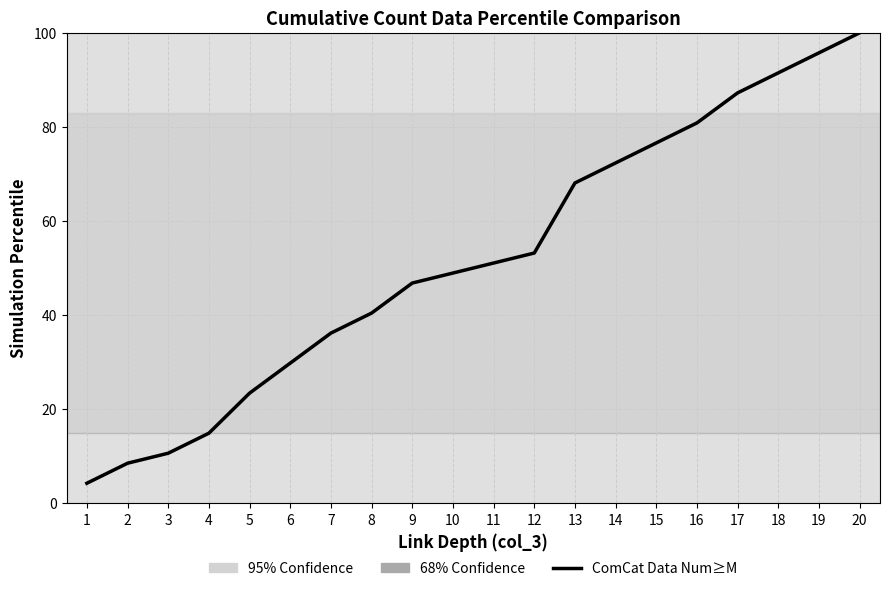

Does the chart display data point markers on the line(s)?

No